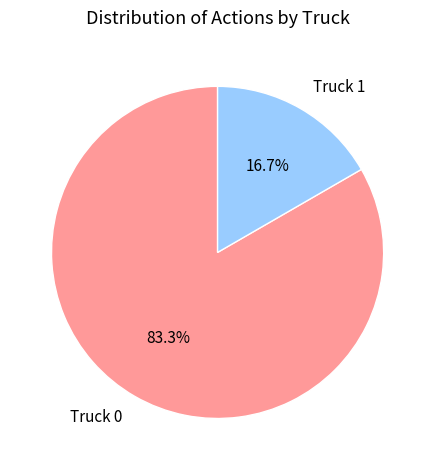

What is the smallest slice in the pie chart?

Truck 1